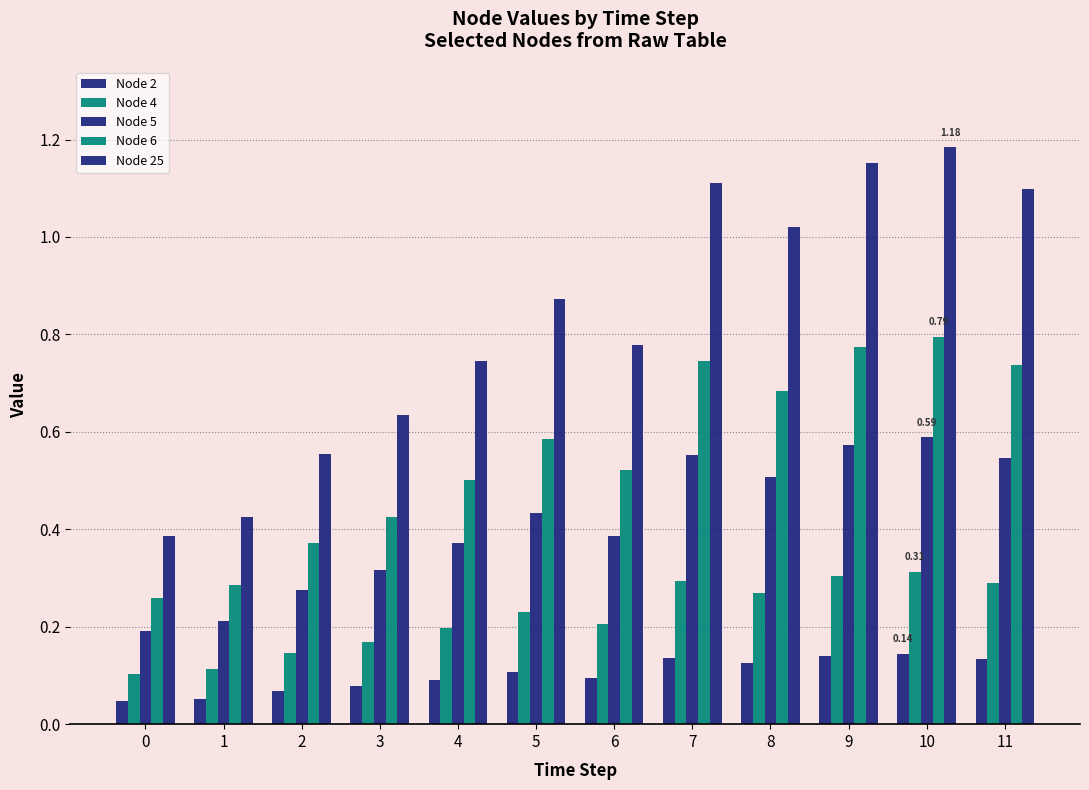

Is it true that Node 25 equals 1.2 at 10?

True